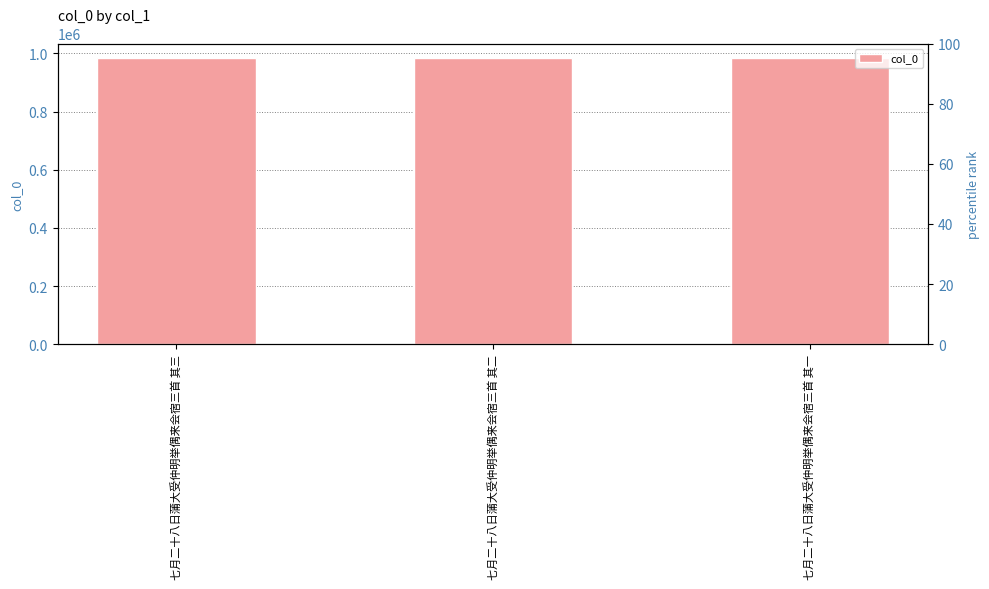

How many distinct data groups are displayed?

1